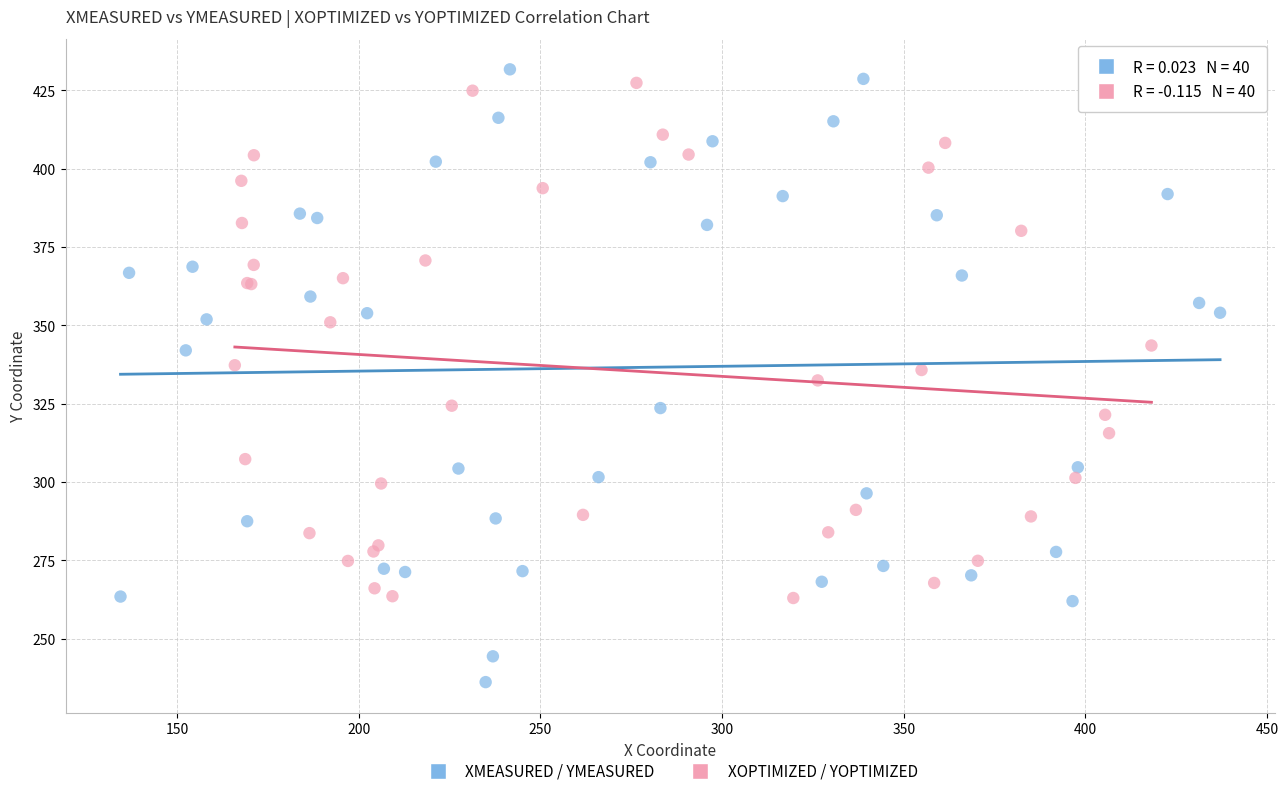

Which series contains the highest Y value?

XMEASURED / YMEASURED